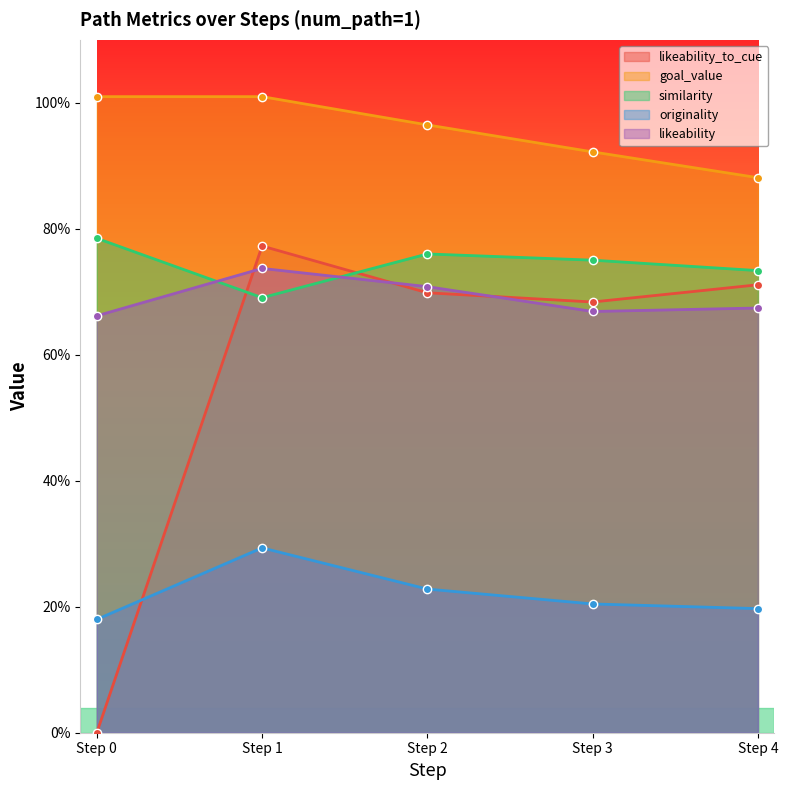

How many series are shown in this chart?

5